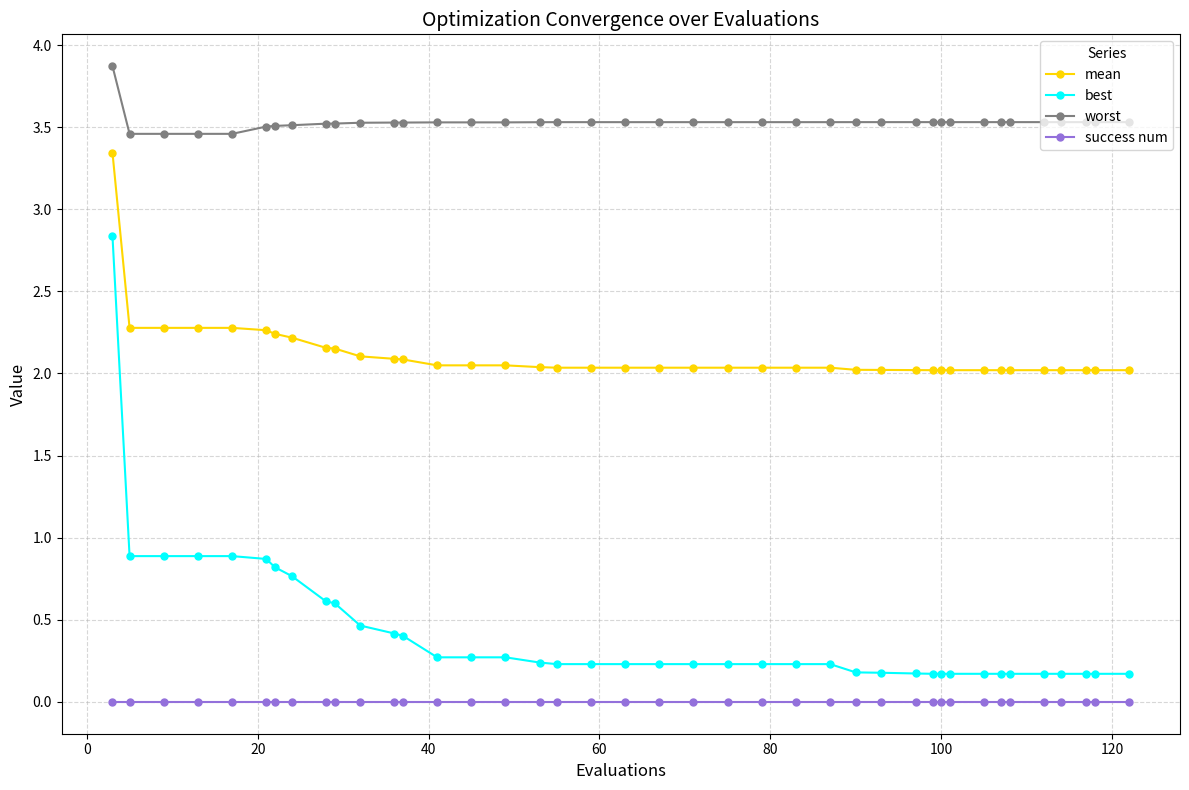

What is the value of the worst point at the 28th from the left?

3.5